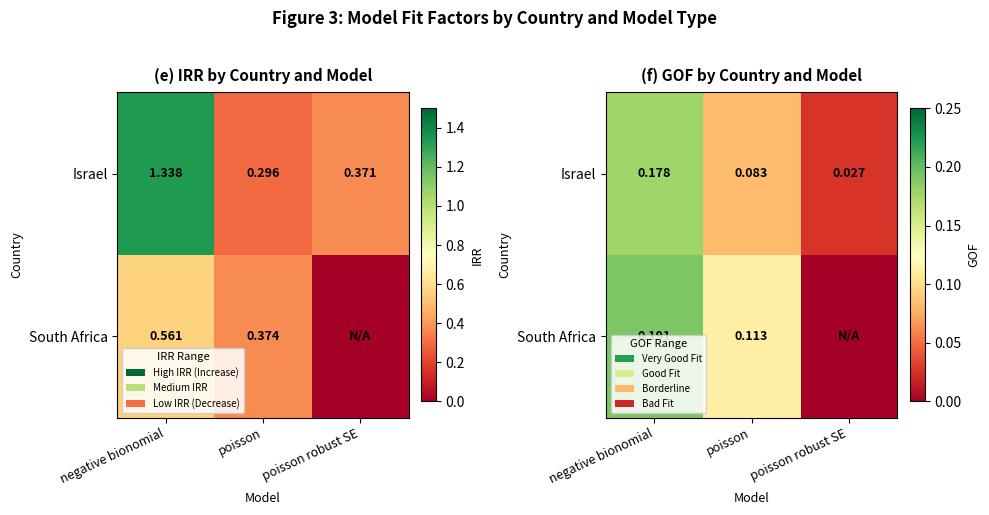

Is it true that South Africa equals 0.0 at poisson?

False